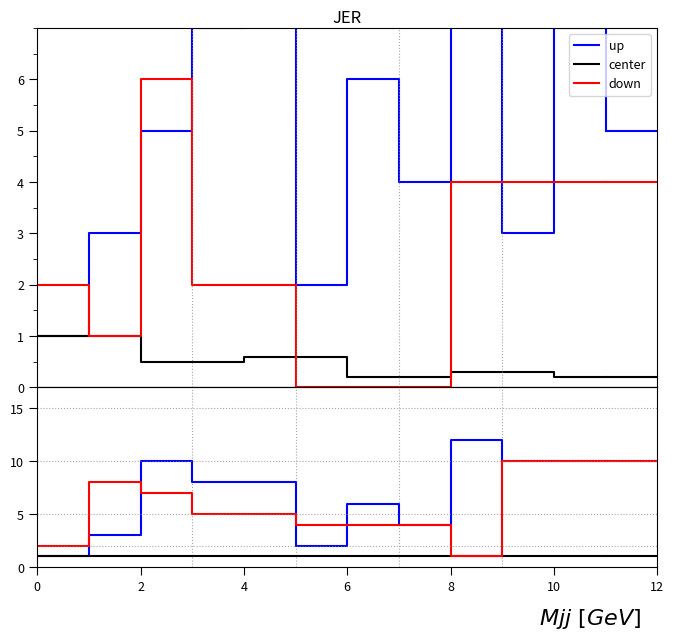

In up, how many points are lower than both neighbors (excluding endpoints)?

2